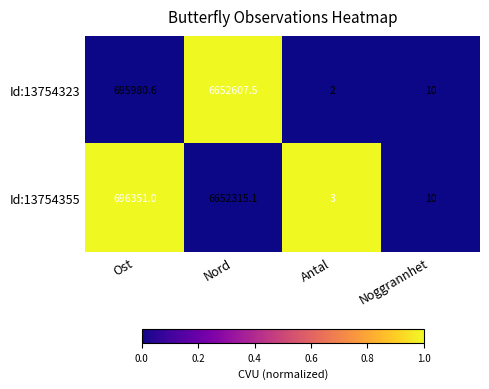

Reading left to right, transcribe all the data shown in this chart.

Id:13754323: 695980.6	6652607.5	2.0	10.0
Id:13754355: 696351.0	6652315.1	3.0	10.0